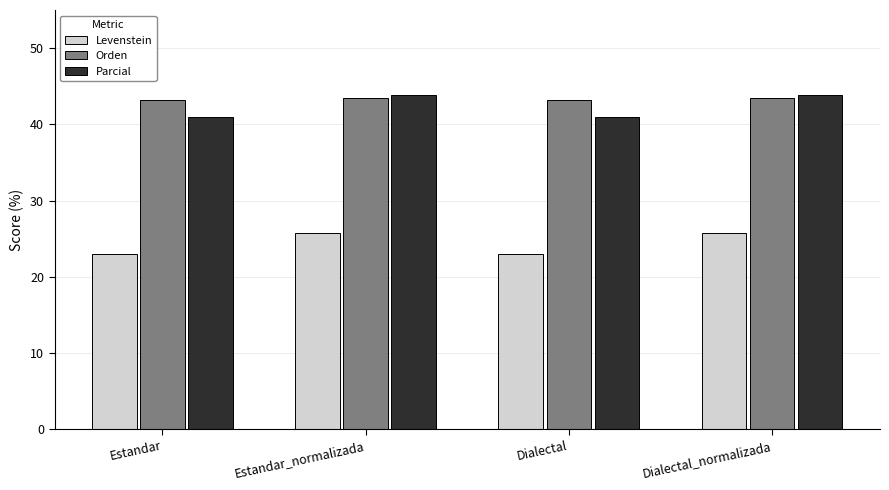

What is the total value across all series at Dialectal?

107.1